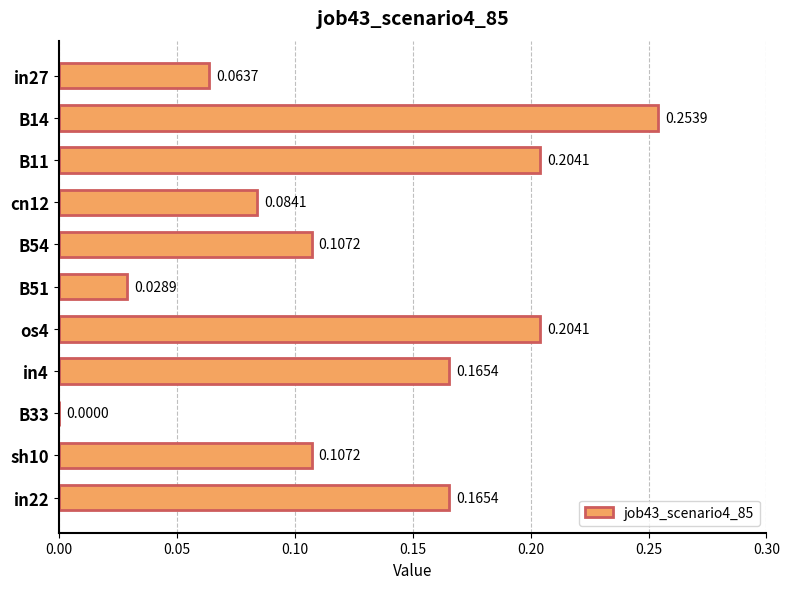

At which label is the value closest to 0?

B33